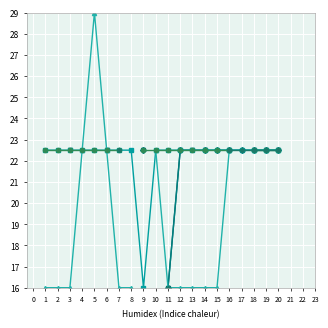

True or false: Satisfied Conservancy and Grazing Plan intersect in this chart.

False